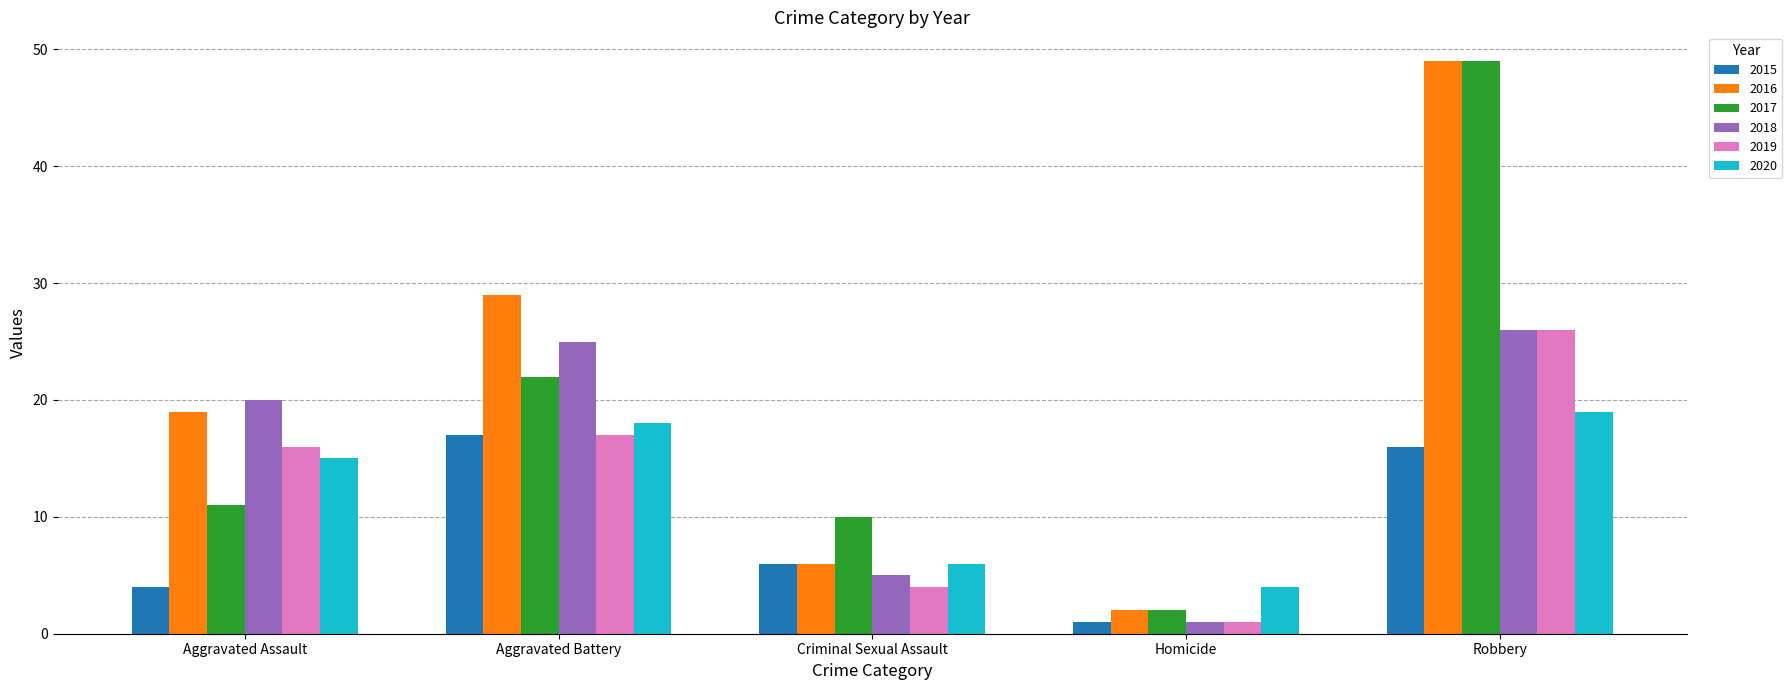

Is it true that 2018 equals 7 at Aggravated Battery?

False